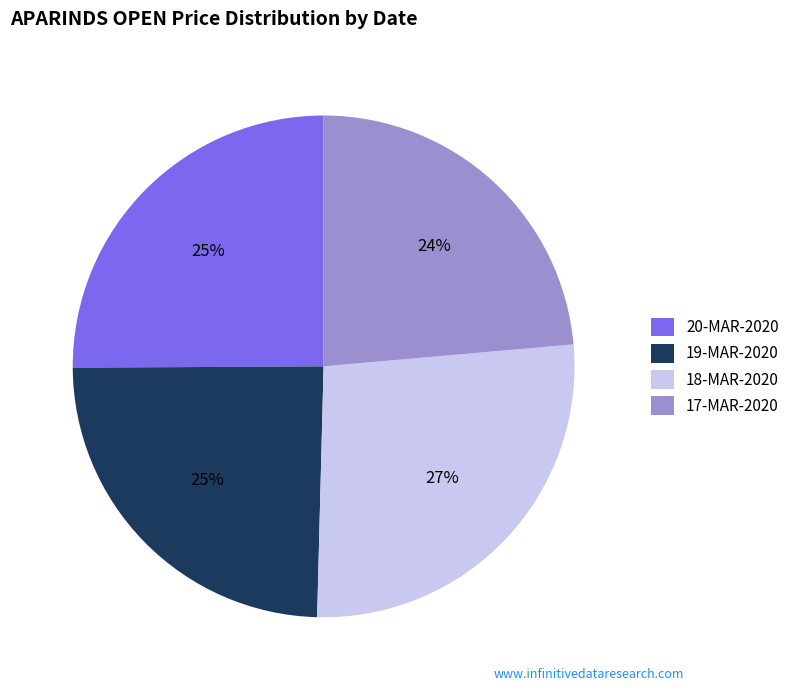

Is there any slice that represents more than half of the pie?

No